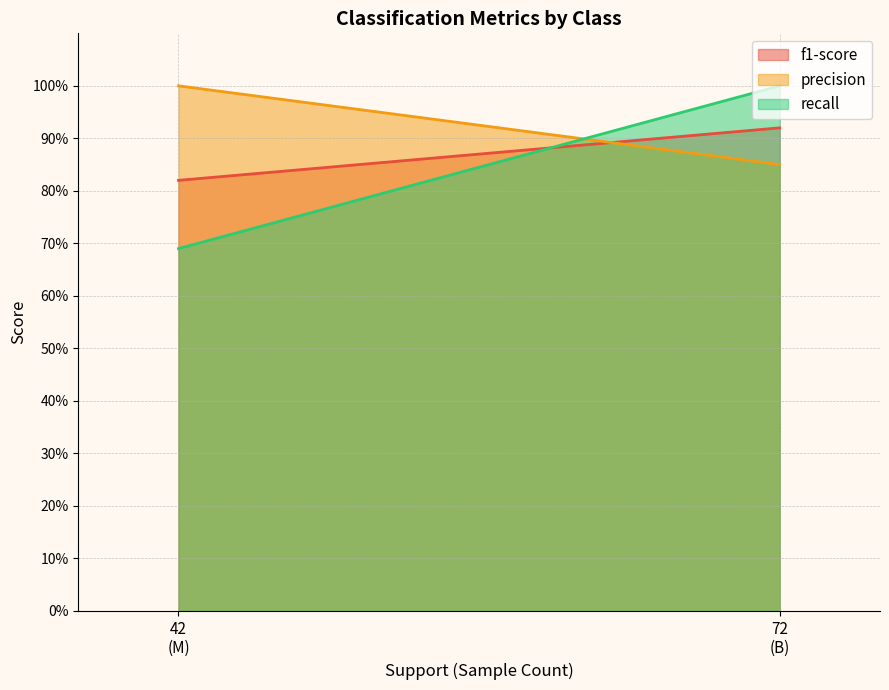

Between B and M, which series saw the biggest shift?

recall